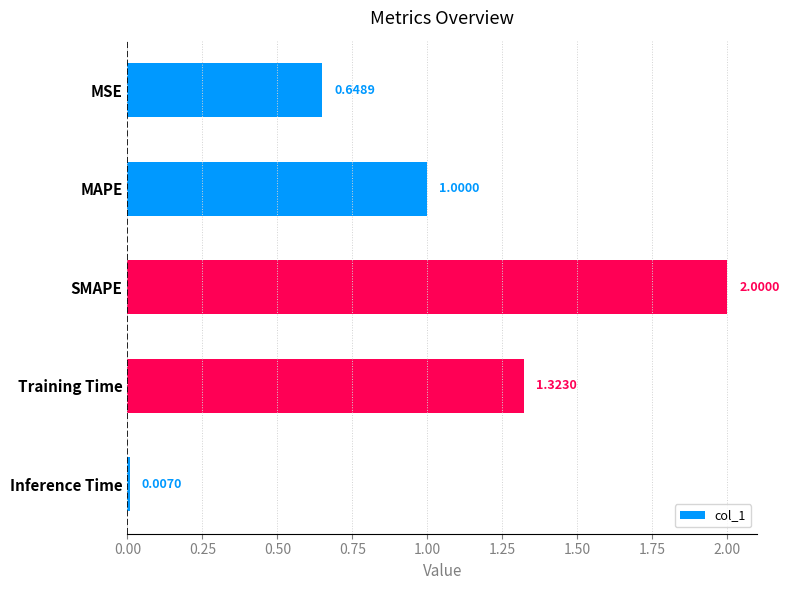

Which label corresponds to the largest value in the chart?

SMAPE